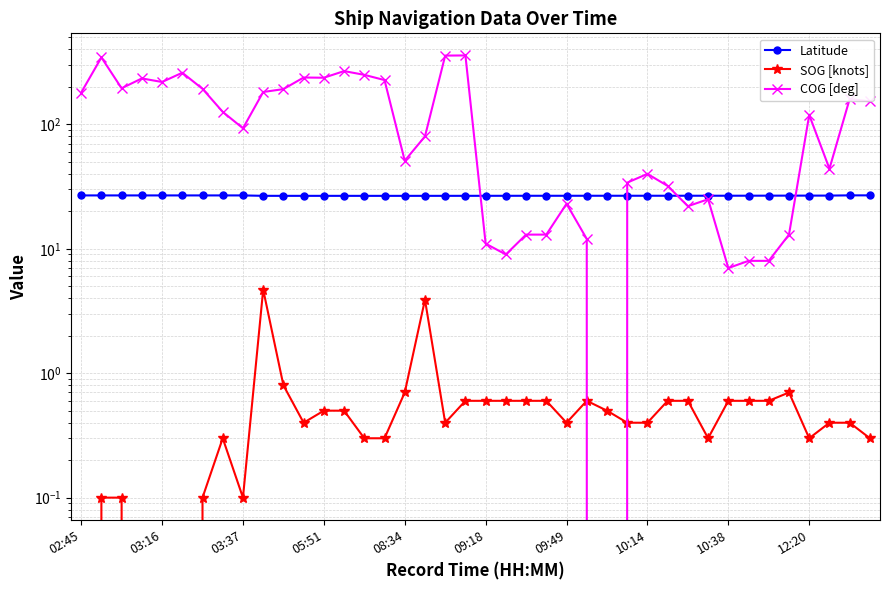

Where is Latitude nearest to the value 26?

15